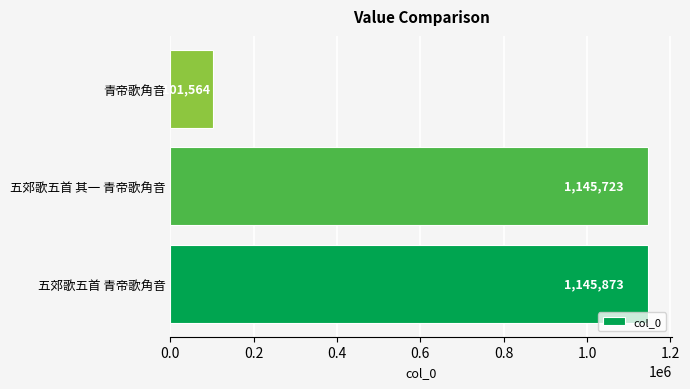

List the labels in order of value, smallest first.

青帝歌角音, 五郊歌五首 其一 青帝歌角音, 五郊歌五首 青帝歌角音